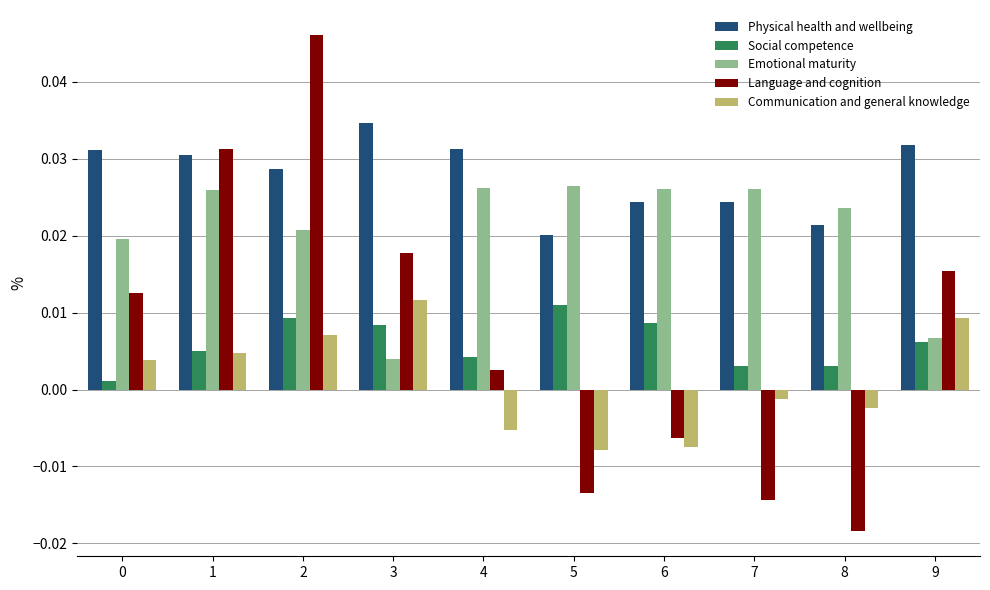

Is the value of Social competence at 9 greater than the value of Physical health and wellbeing at 4?

No